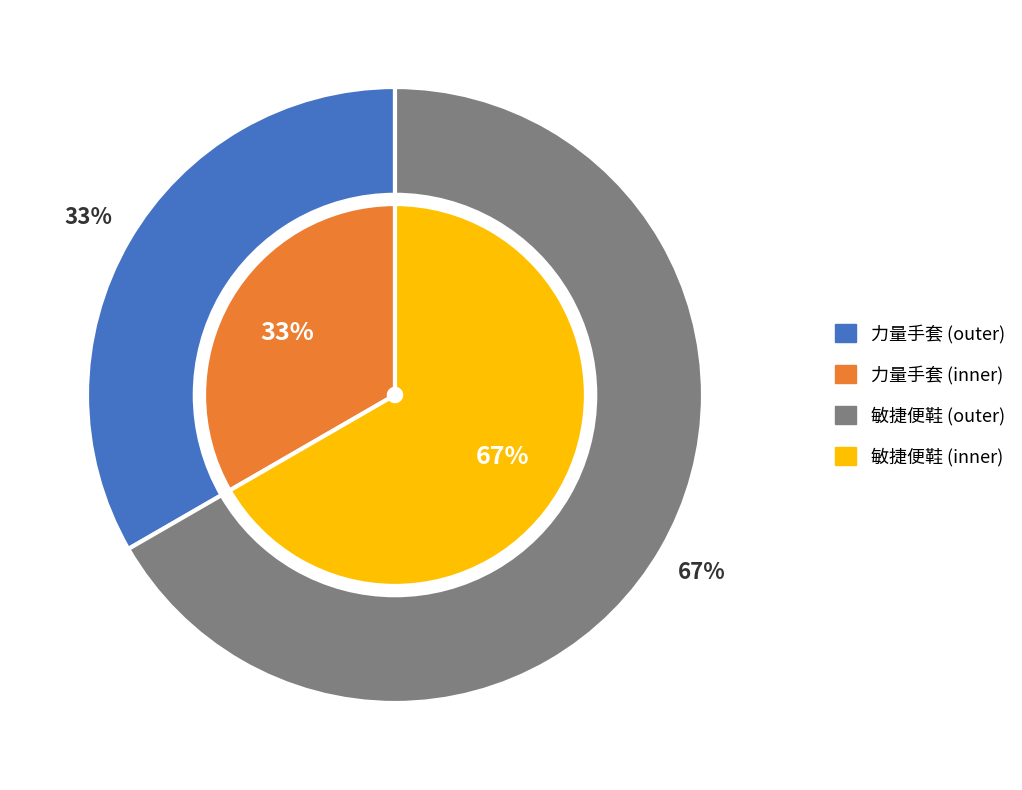

What is the ratio of the value at ui://GameUI/力量手套 to the value at ui://GameUI/敏捷便鞋?

0.5